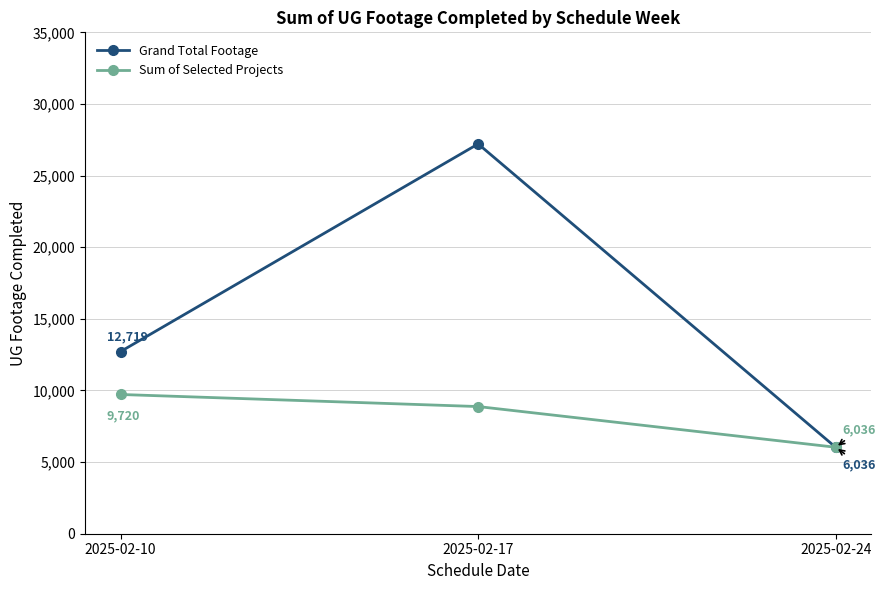

Count the Grand Total Footage values in the range 6036 to 27211.

3